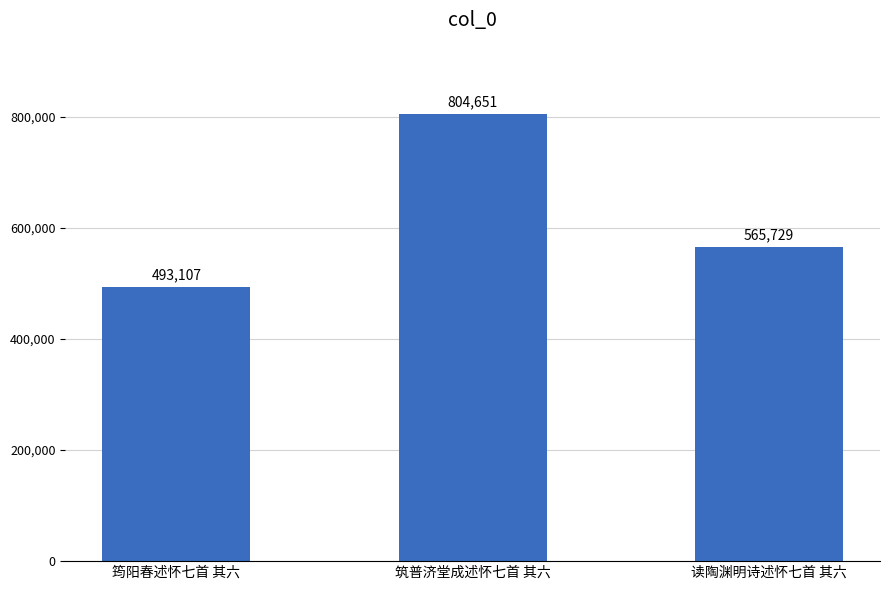

Count the values in the range 493107 to 804651.

3